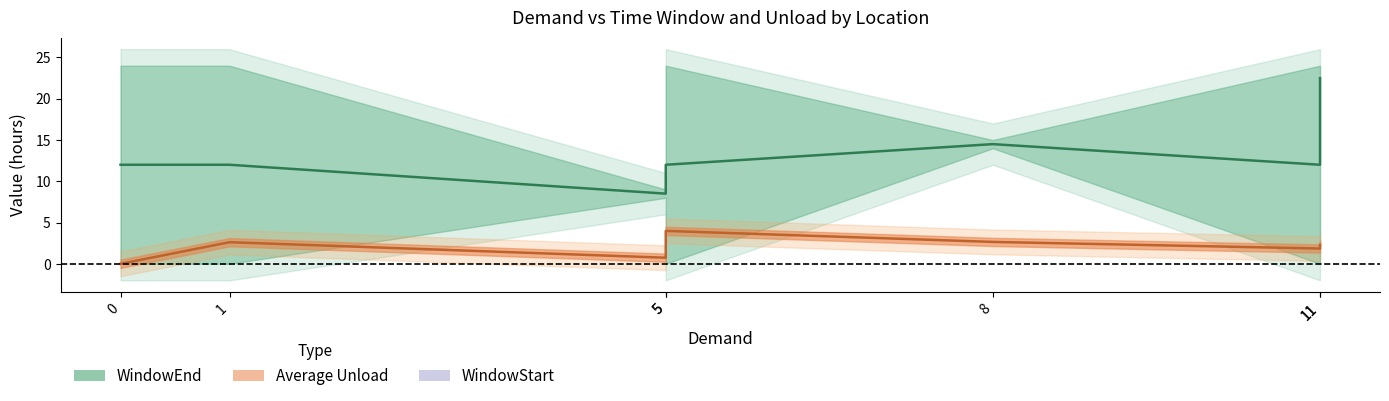

Rank the series by their average value, from highest to lowest.

WindowEnd, WindowStart, Average Unload